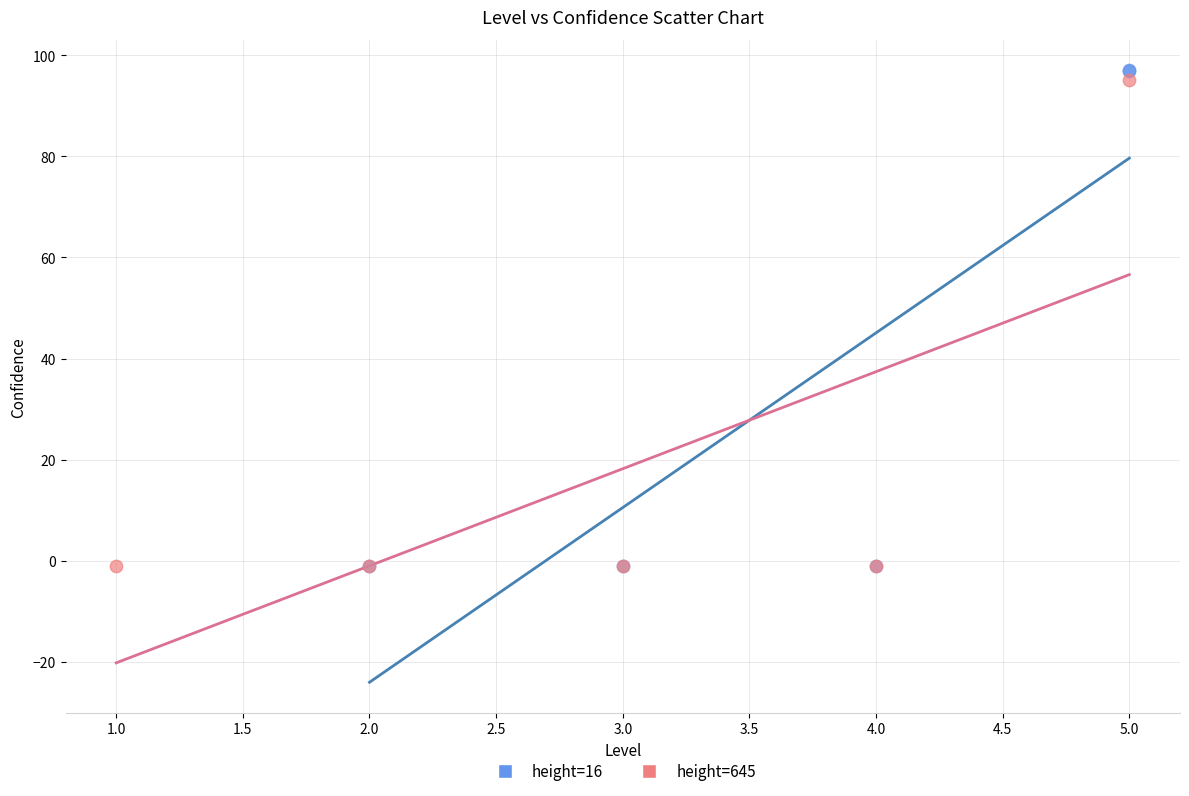

Which series has the largest Y range (max minus min)?

height=16